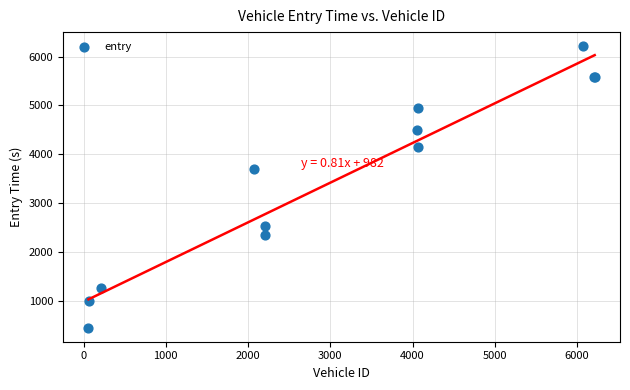

What Y value in the scatter plot is closest to 3331?

3691.5